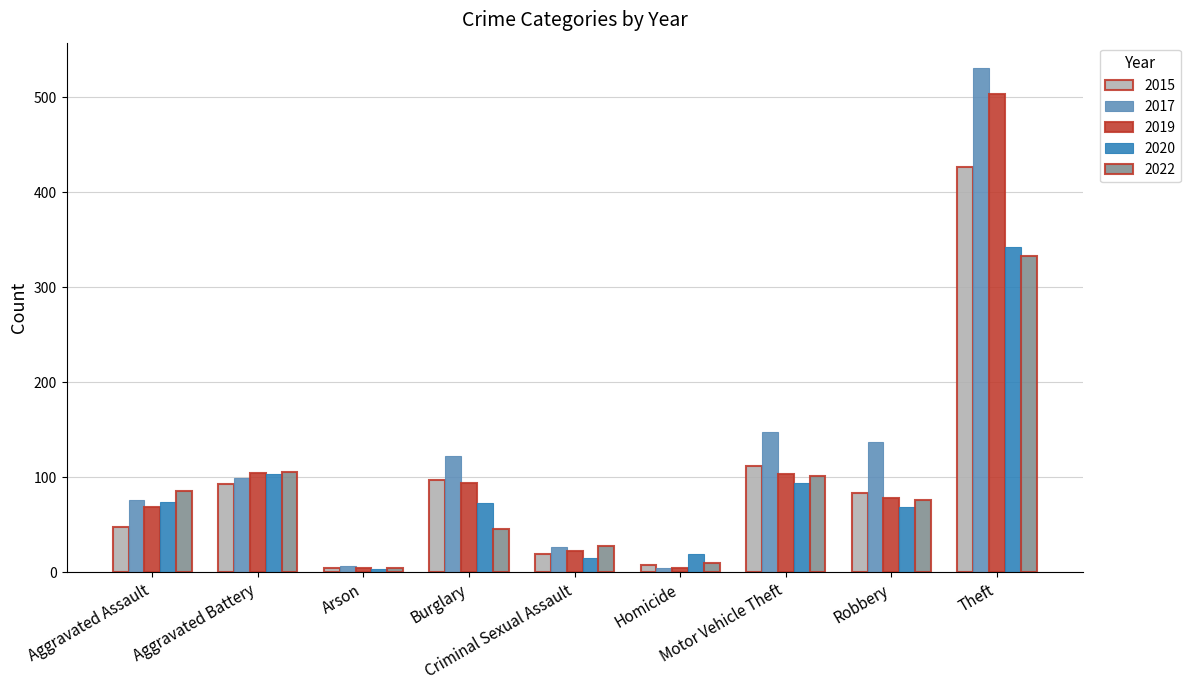

What is the label of the 5th bar from the right?

Criminal Sexual Assault